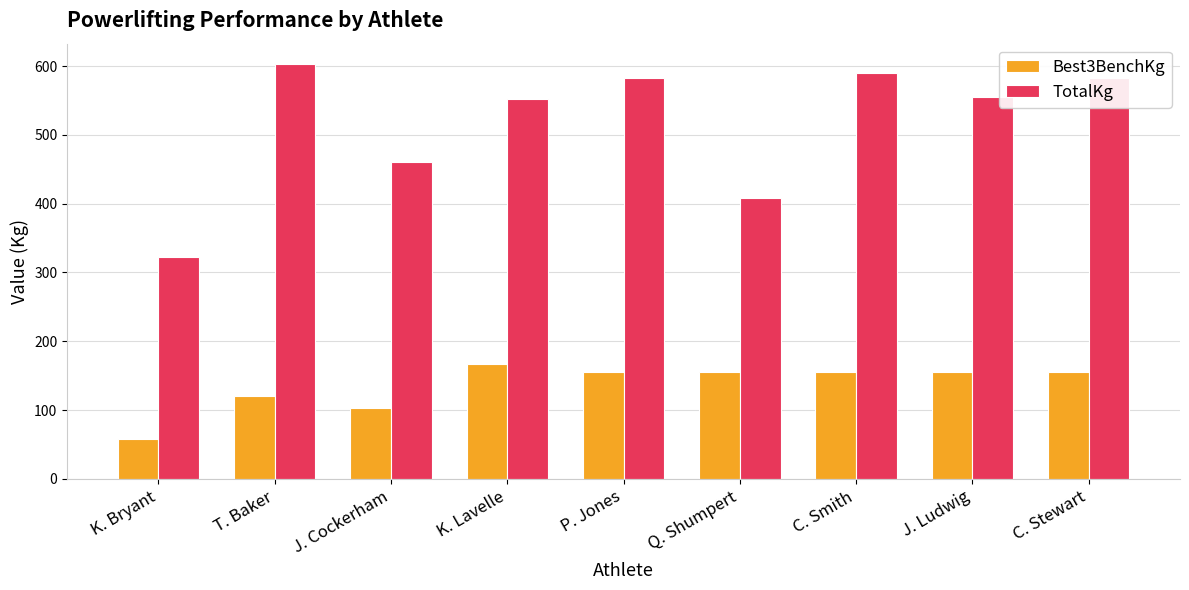

What are all the series names shown in the legend?

Best3BenchKg, TotalKg